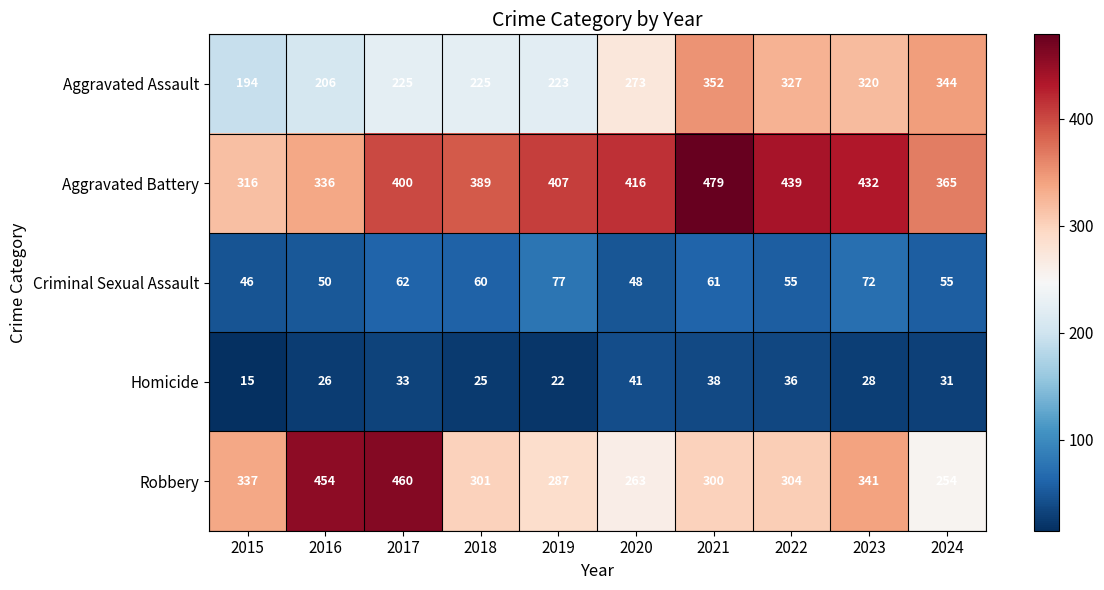

Which series has the largest range (max minus min)?

Robbery